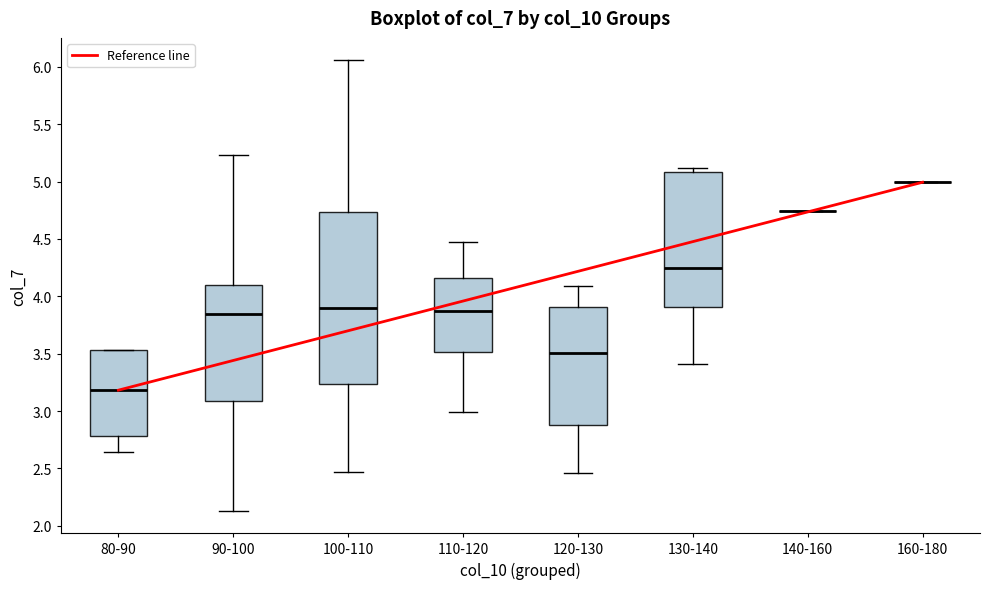

Reading left to right, transcribe this box plot: for each box, give where its median line is, the range the box spans, and where its two whiskers end, as read against the y-axis. The values are not printed on the chart, so give them approximately, as read against the axis.

80-90: median 3.20, box 2.80 to 3.55, whiskers 2.65 to 3.55
90-100: median 3.85, box 3.10 to 4.10, whiskers 2.15 to 5.25
100-110: median 3.90, box 3.25 to 4.75, whiskers 2.45 to 6.05
110-120: median 3.85, box 3.50 to 4.15, whiskers 3.00 to 4.50
120-130: median 3.50, box 2.90 to 3.90, whiskers 2.45 to 4.10
130-140: median 4.25, box 3.90 to 5.10, whiskers 3.40 to 5.10 (just above the box's upper edge)
140-160: box collapsed to a line at 4.75, whiskers 4.75 to 4.75
160-180: box collapsed to a line at 5.00, whiskers 5.00 to 5.00